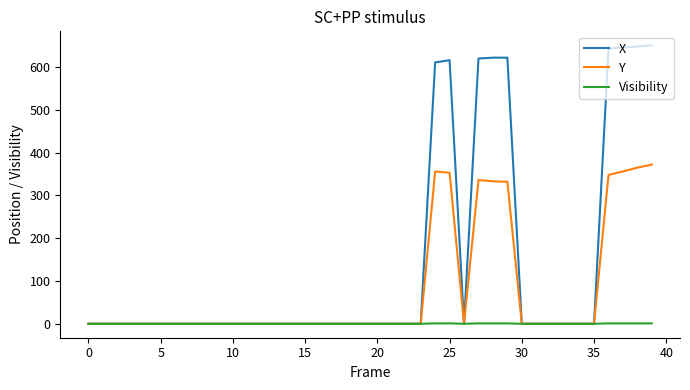

Which series has the largest range (max minus min)?

X